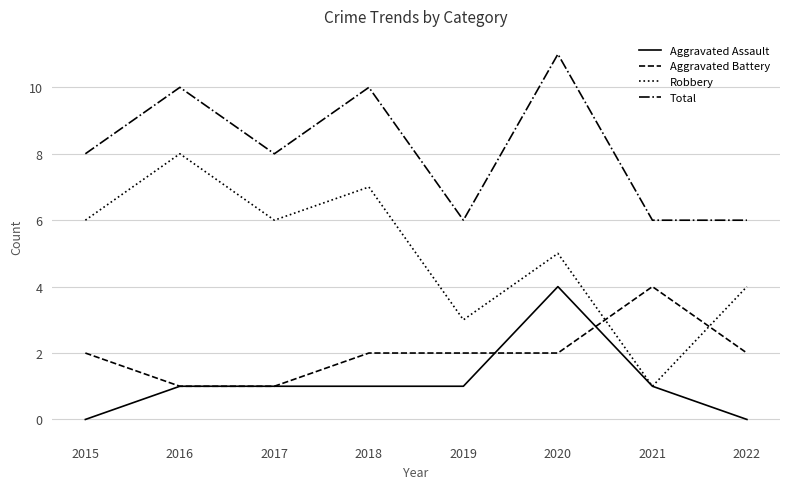

Read the Robbery value at 2017.

6